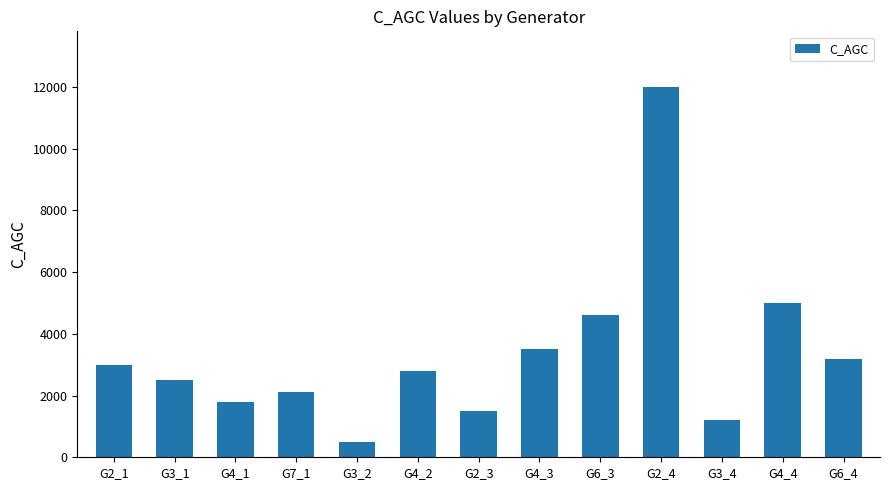

At which label does the data first exceed 2800?

G2_1